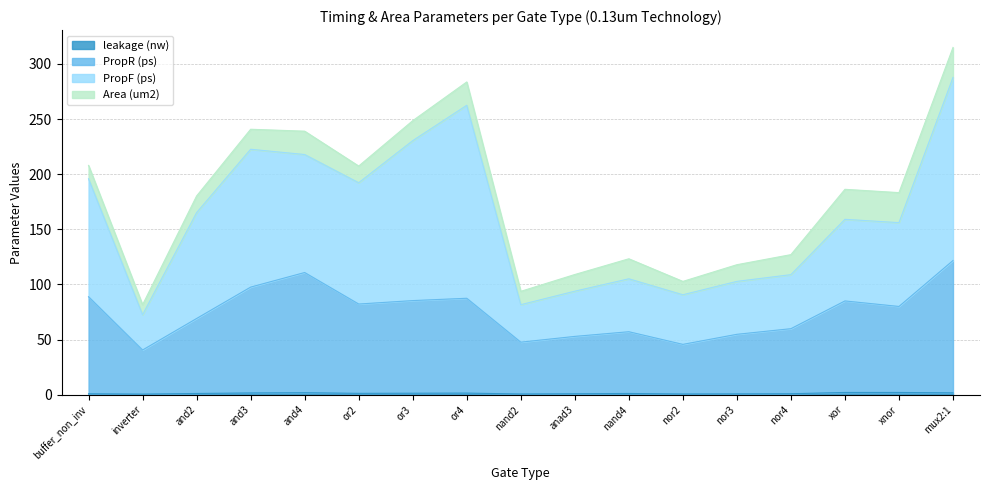

What is the maximum value shown in the chart?

287.7